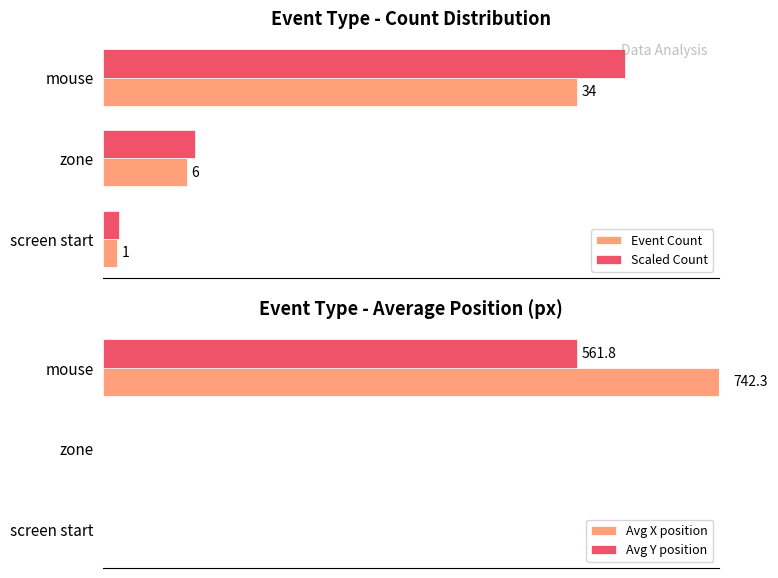

What is the average value of the Avg Y position series?

187.3